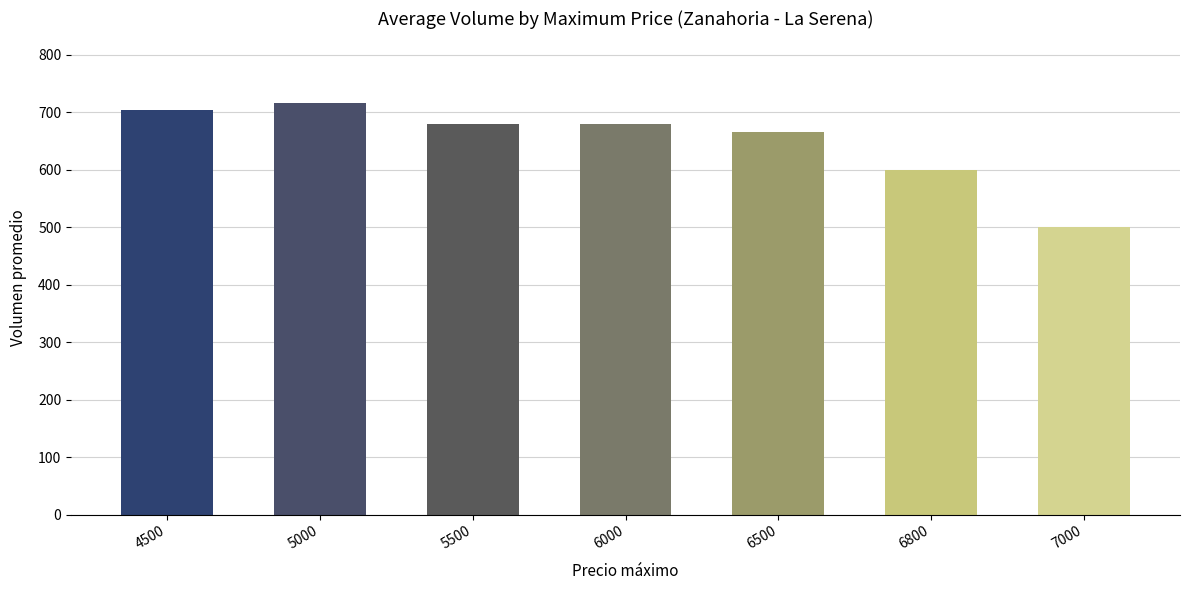

What is the maximum value shown in the chart?

716.2